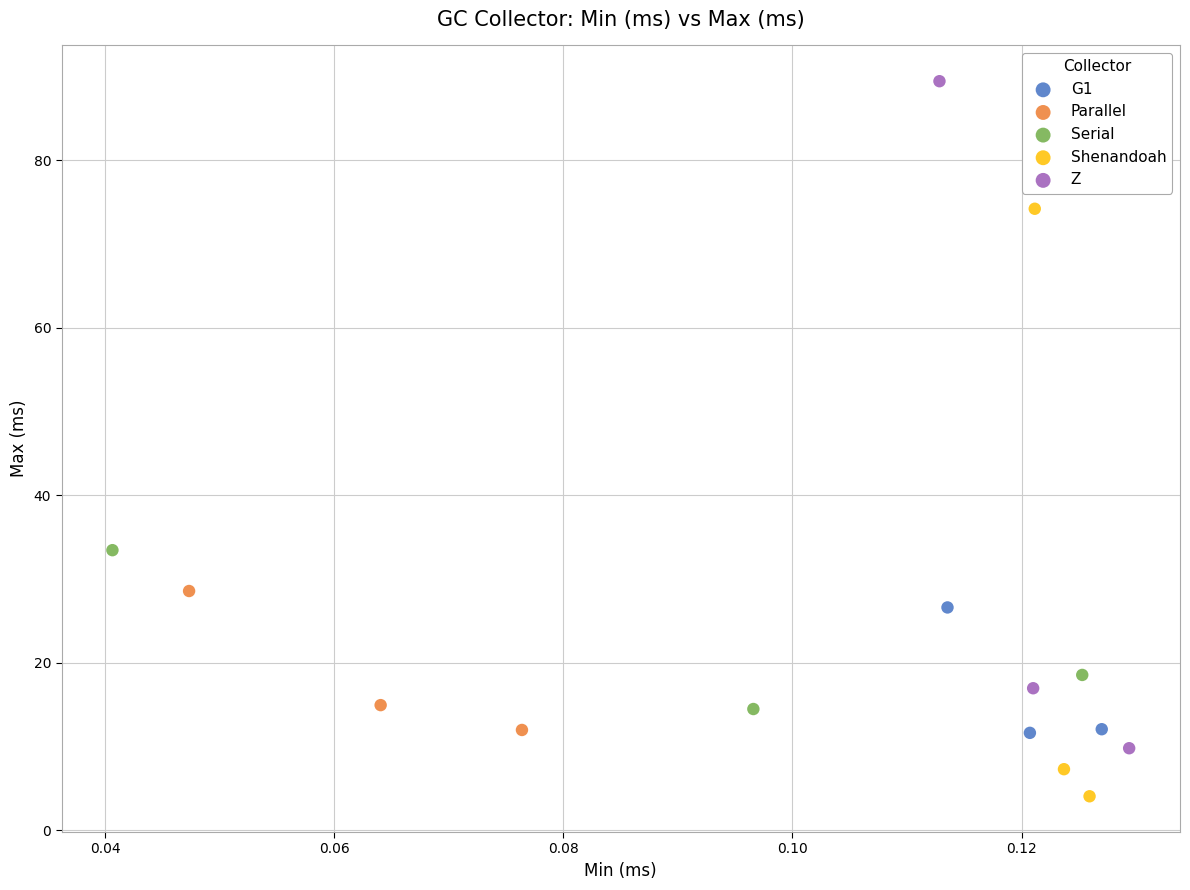

Which series reaches the minimum Y coordinate?

Shenandoah